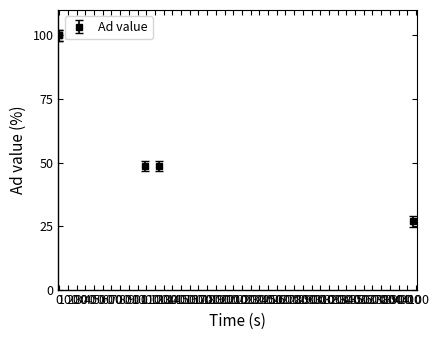

Count the number of data series in this chart.

1